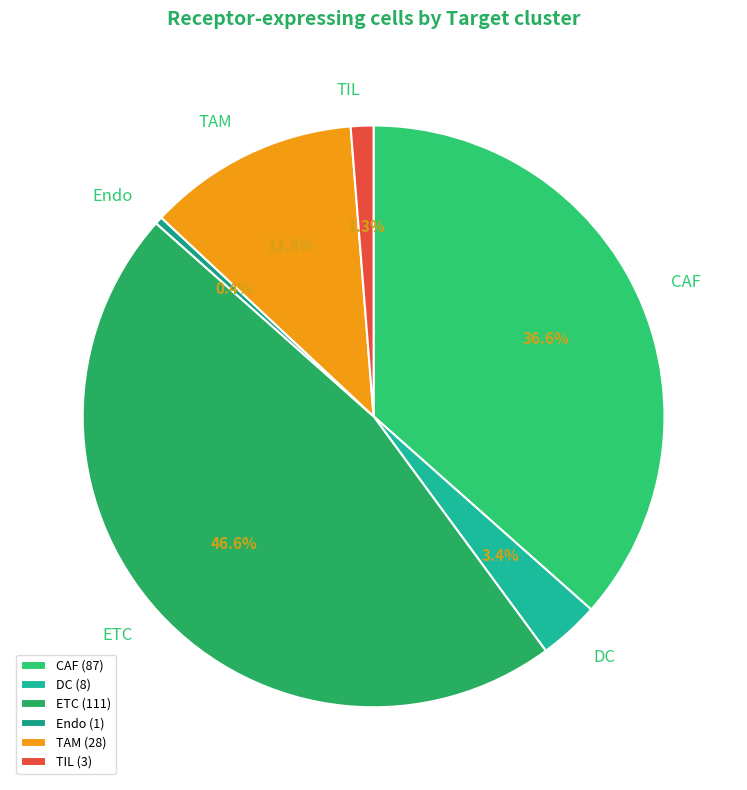

Does ETC represent more than half of the total?

No